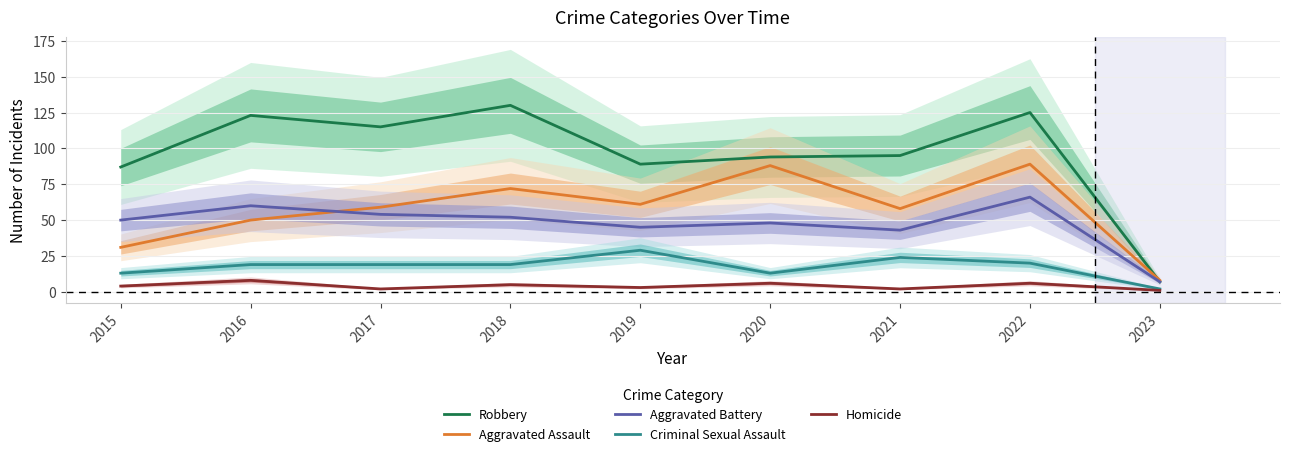

Which has a higher value, 2023 or 2015?

2015